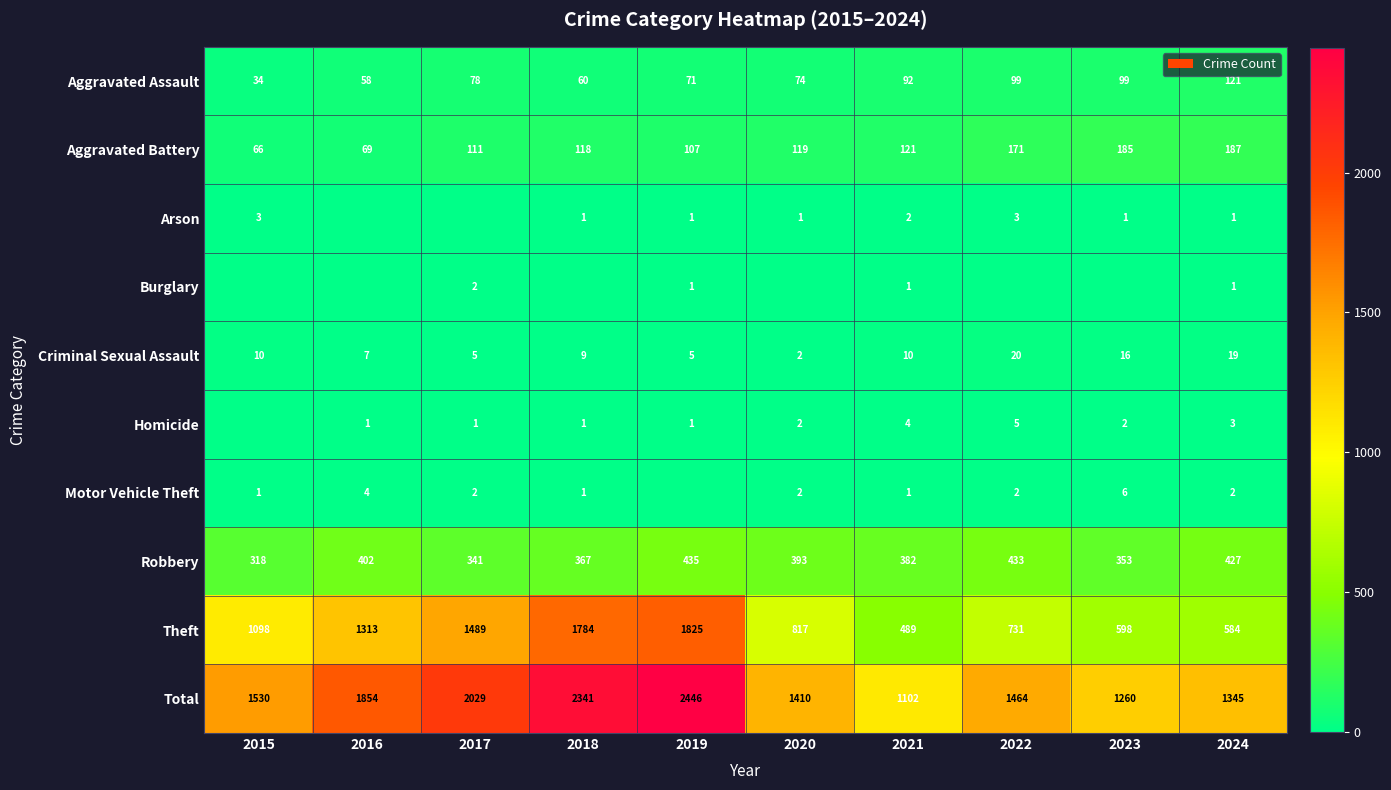

What is the difference between the highest and lowest values at 2021?

1101